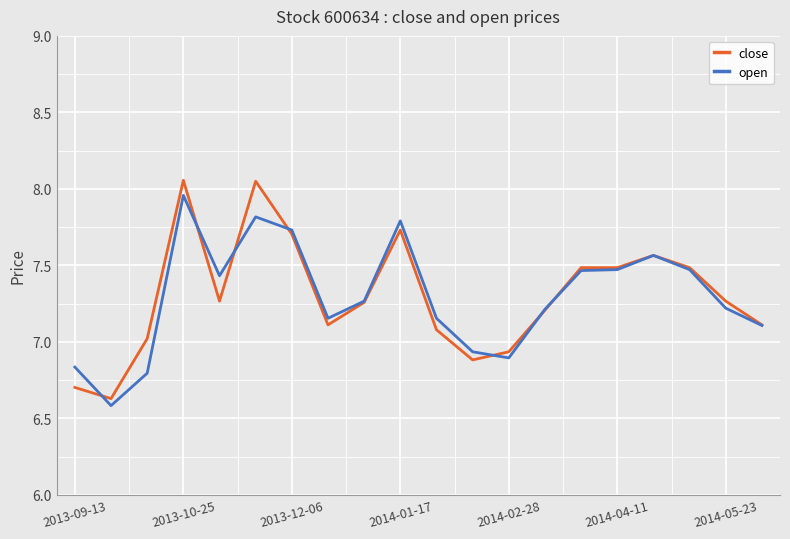

What is the minimum value shown in the chart?

6.6